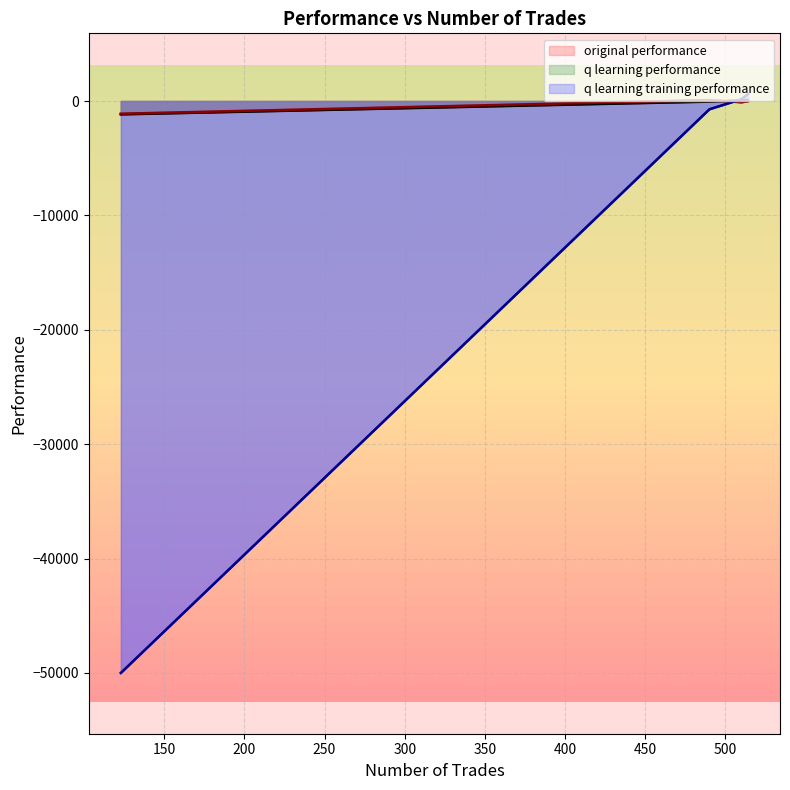

Is the value of original performance at 123 greater than the value of q learning performance at 123?

No